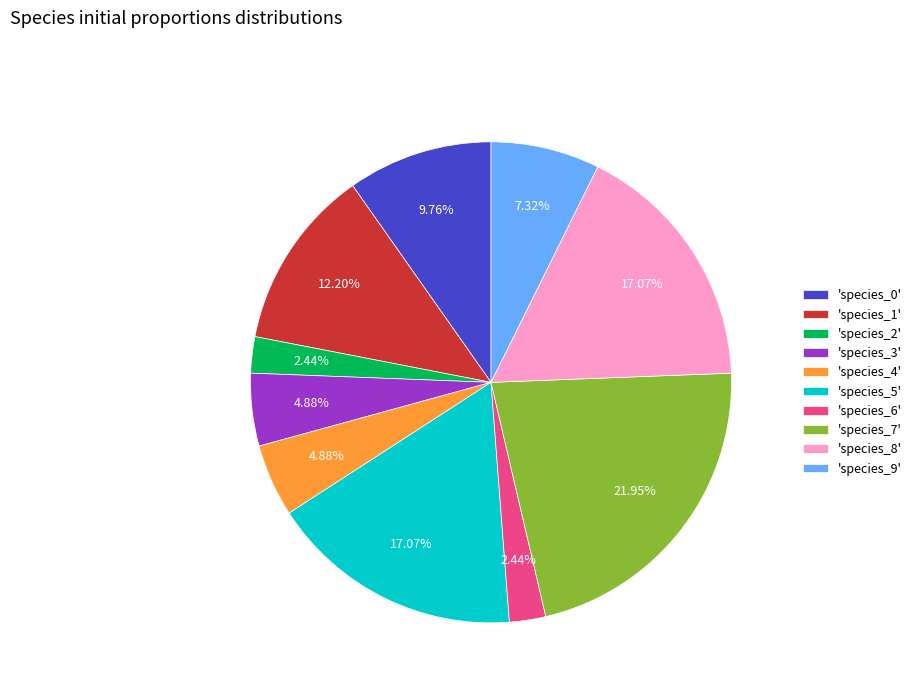

Do 'species_2' and 'species_3' together represent more than half of the pie?

No